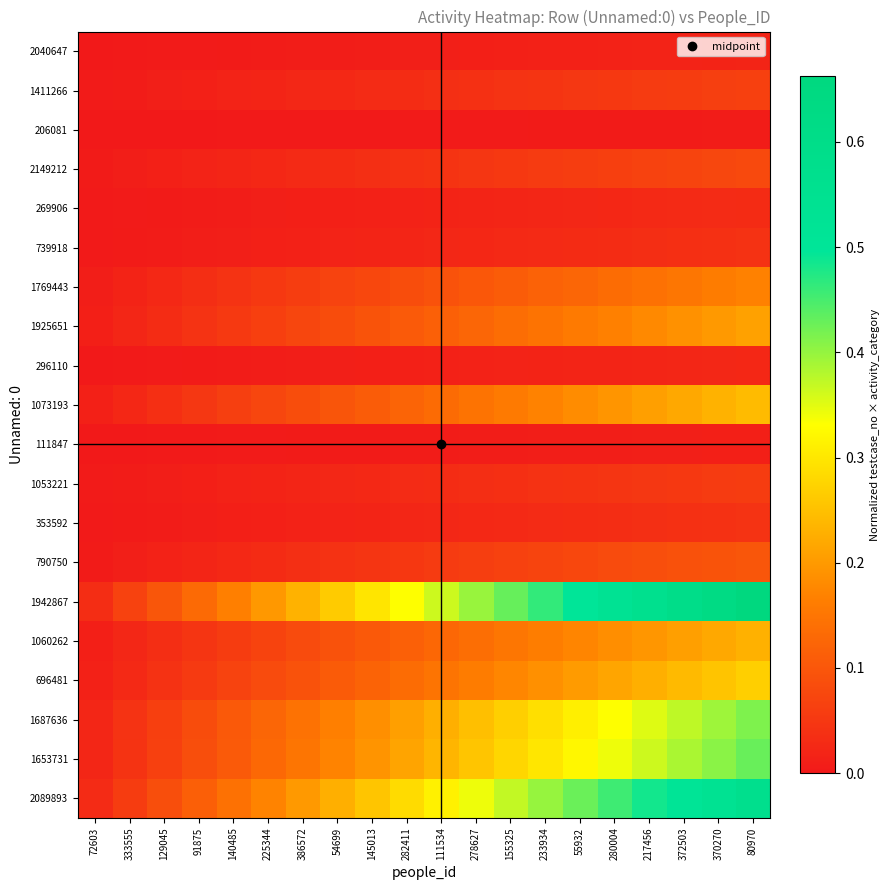

At how many categories does at least one series exceed 0?

20